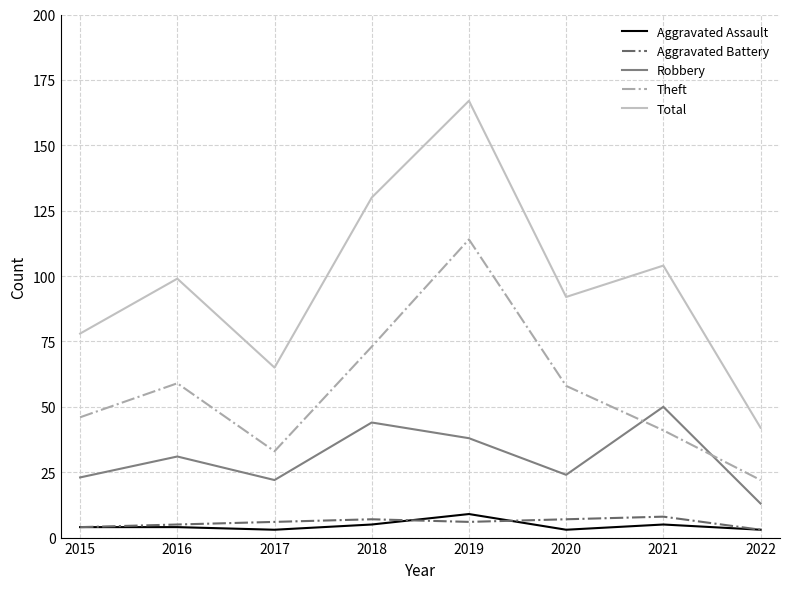

What is the sum of all Aggravated Battery values?

46